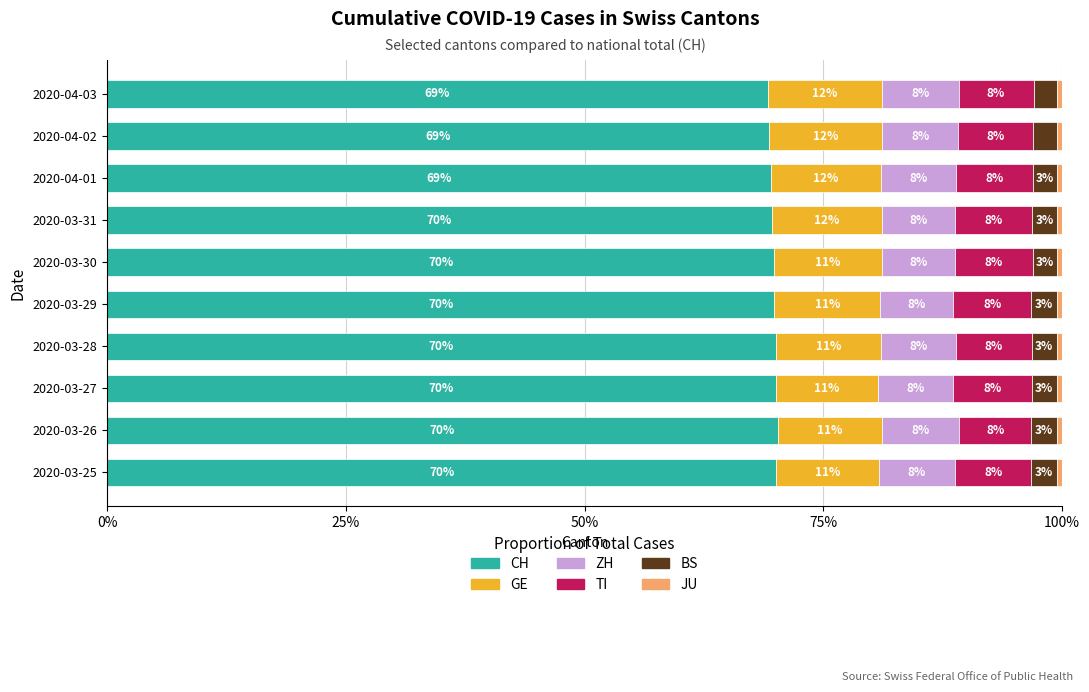

How many data points does each series have?

10